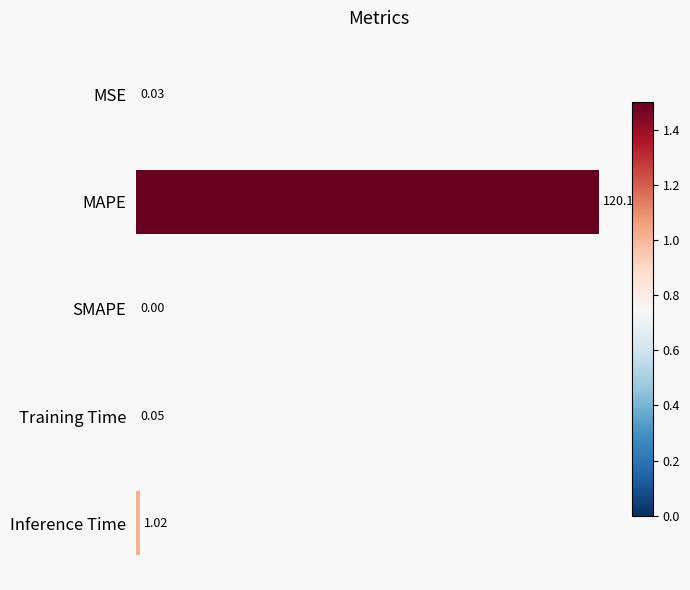

What is the sum of the values at Inference Time and Training Time?

1.1